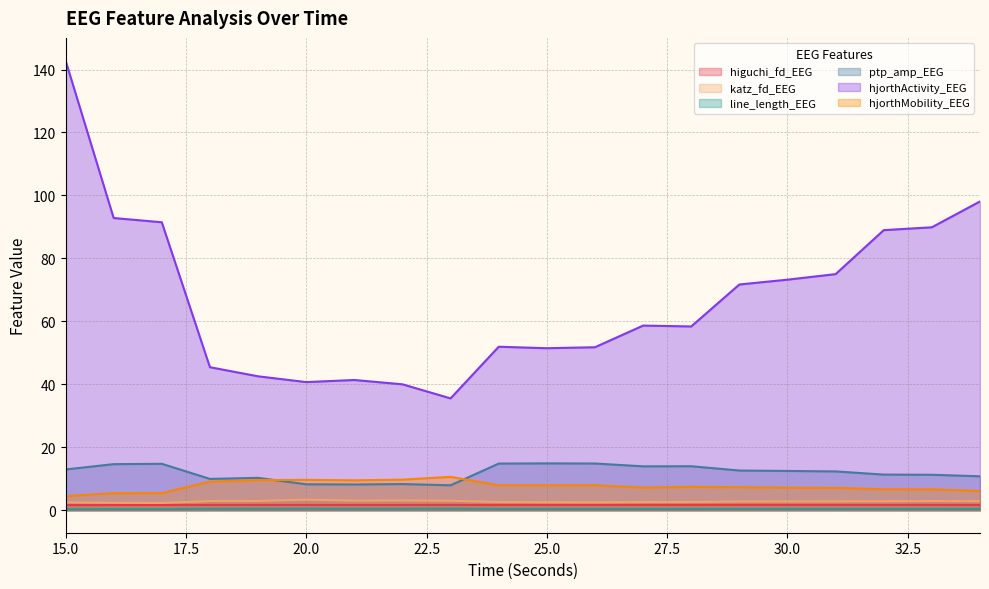

What are all the series names shown in the legend?

higuchi_fd_EEG, katz_fd_EEG, line_length_EEG, ptp_amp_EEG, hjorthActivity_EEG, hjorthMobility_EEG